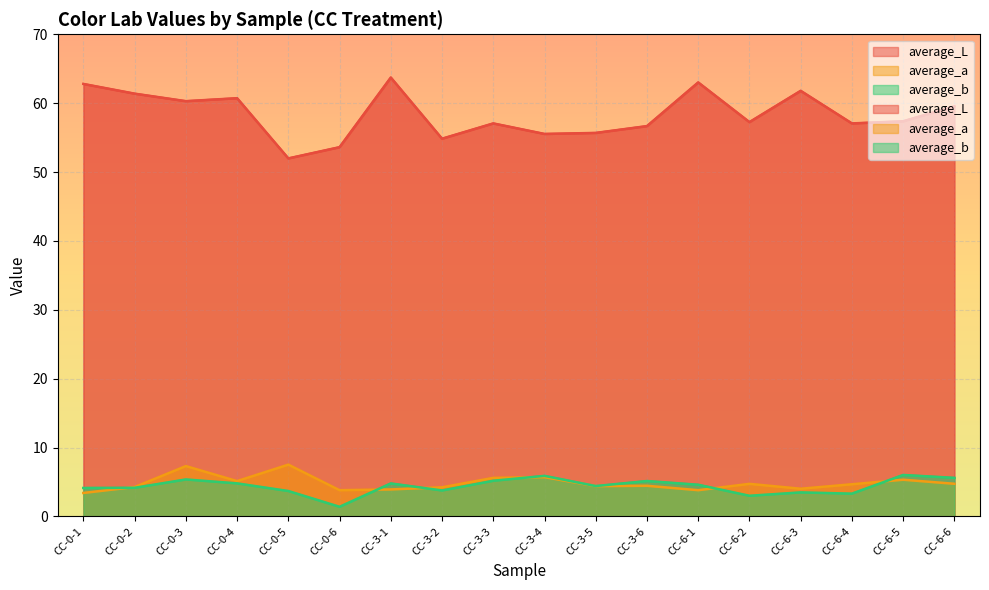

The value of average_b at CC-3-6 is 2.6. True or false?

False